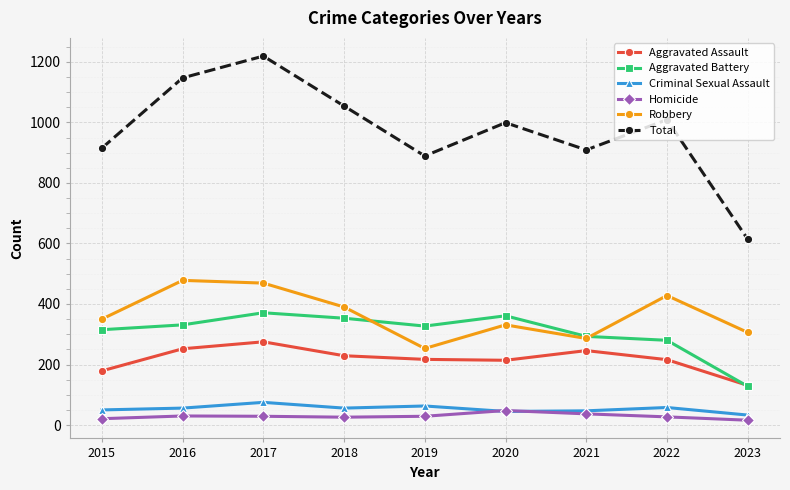

What is the spread (max minus min) of values at 2017?

1190